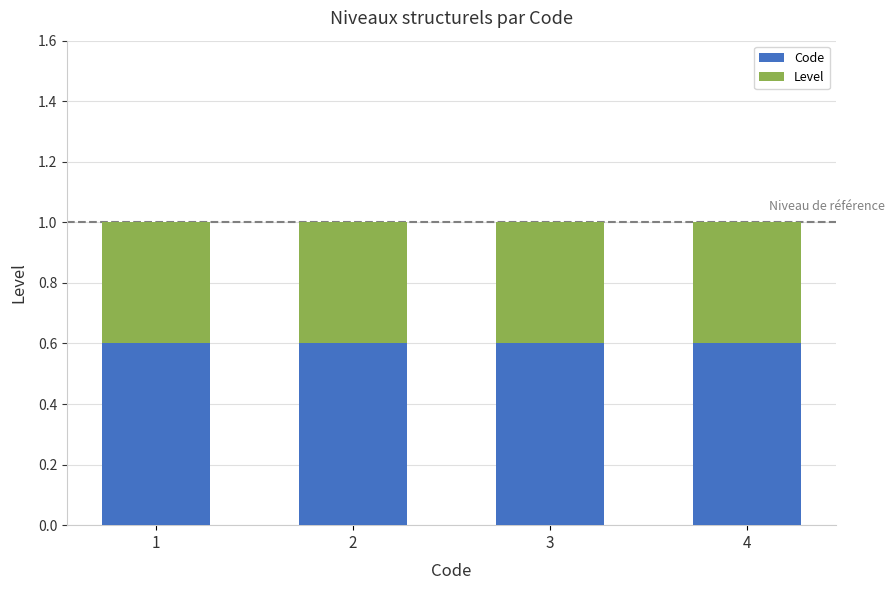

What is the average value of the Code series?

0.6